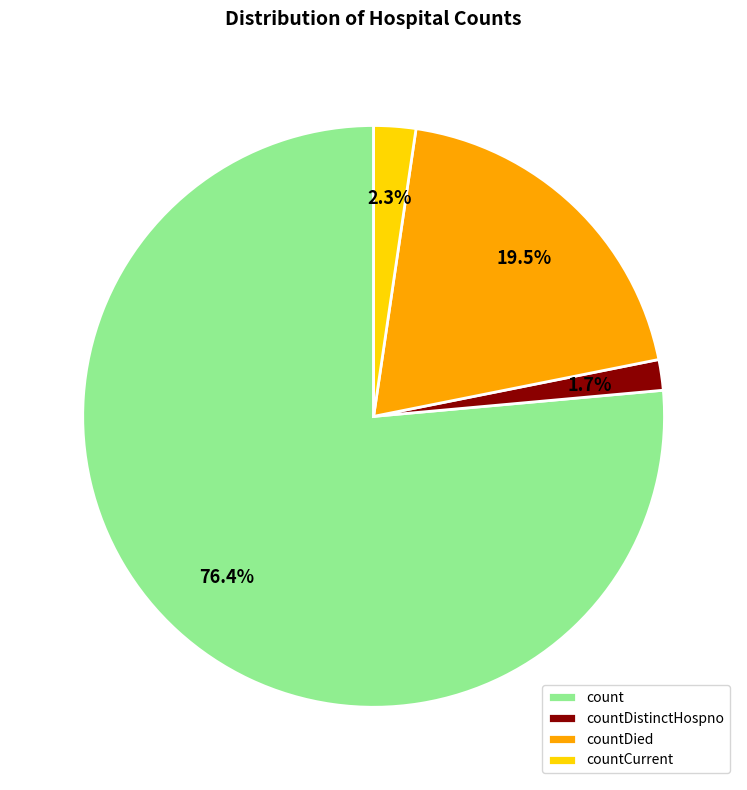

To the nearest percent, what portion does count represent?

76%